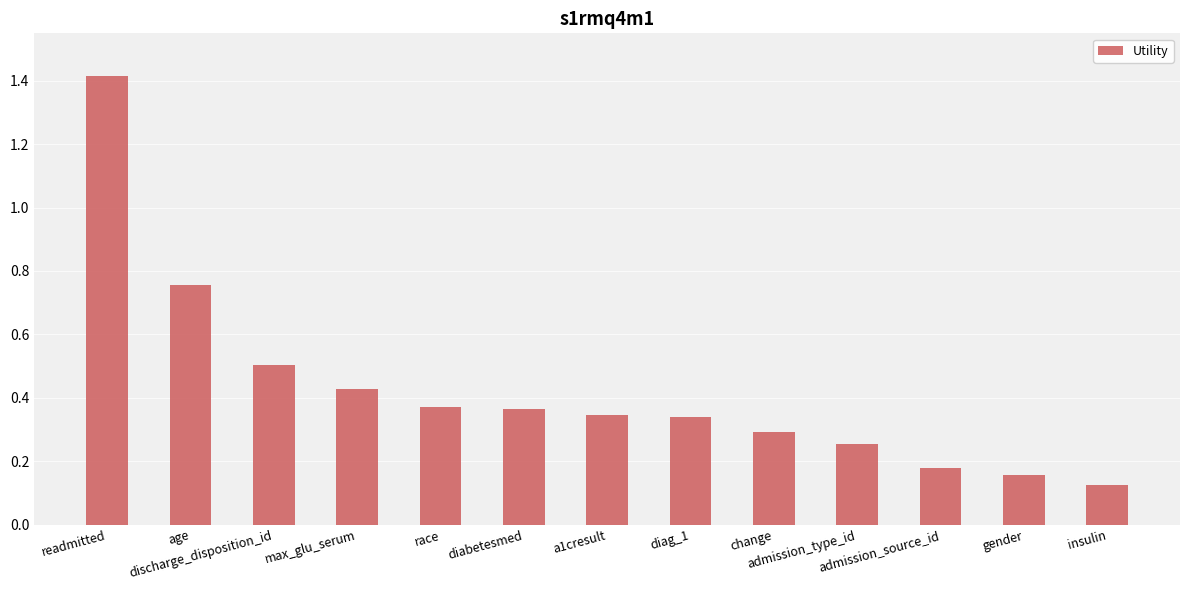

Between discharge_disposition_id and a1cresult, which is larger?

discharge_disposition_id